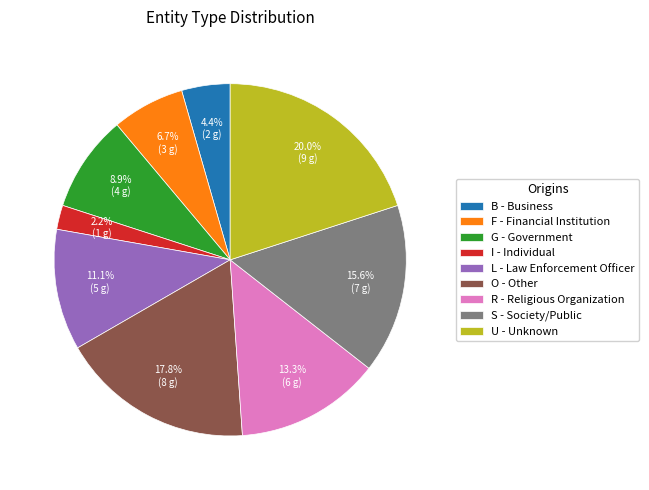

The B slice represents 17% of the pie. True or false?

False